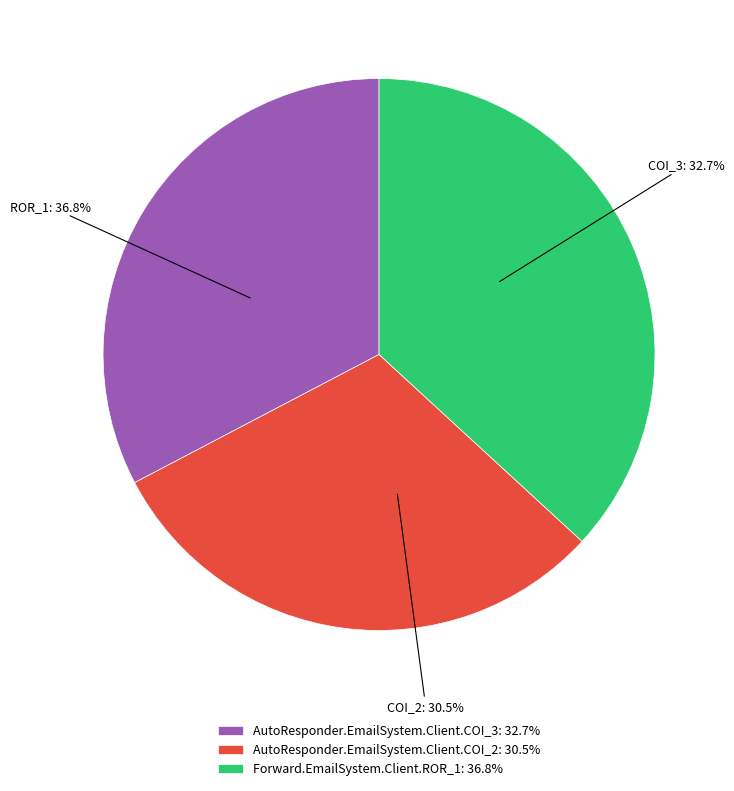

Is there a majority slice in this chart?

No